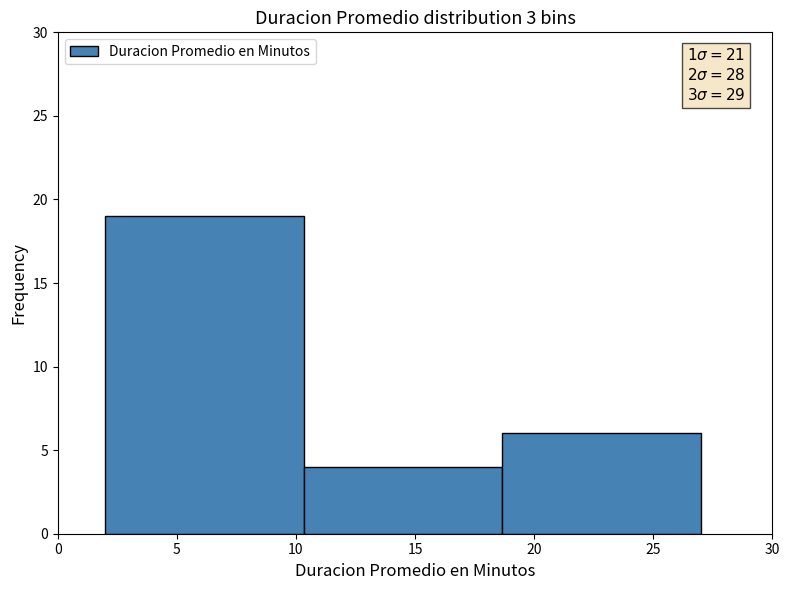

Over which range of the x-axis is the bar tallest?

2.0 to 10.5